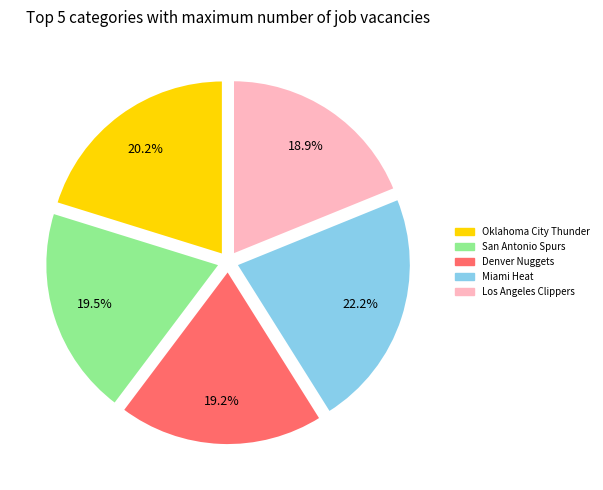

What portion of the pie excludes Miami Heat?

77.8%